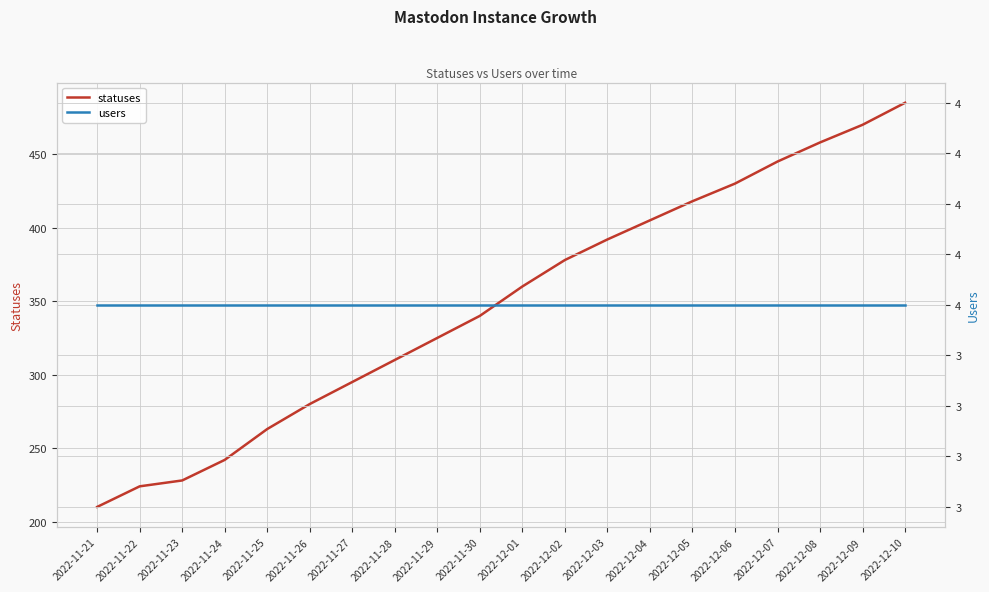

At which category is the sum across all series the highest?

2022-12-10